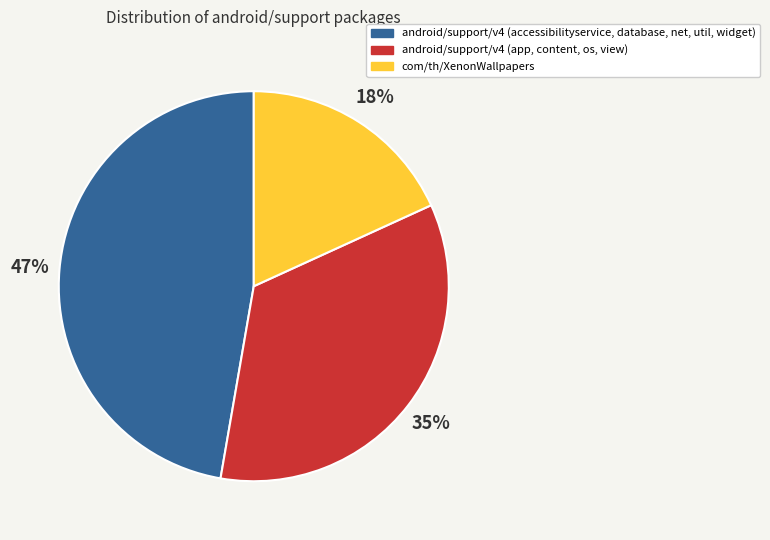

Which category has the biggest portion of the pie?

android/support/v4 (accessibilityservice, database, net, util, widget)